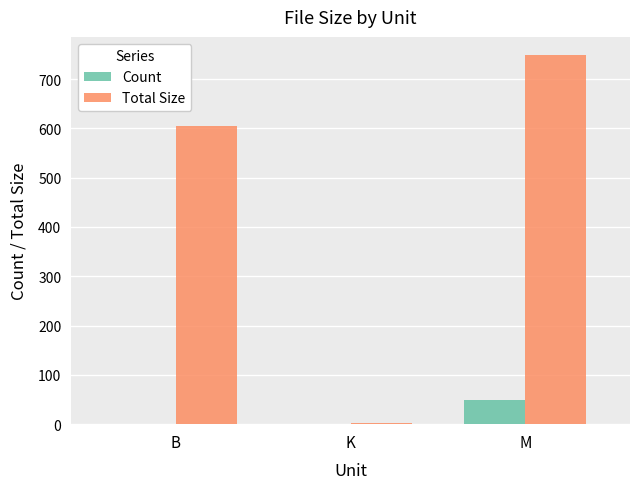

What is the sum of all Total Size values?

1354.5